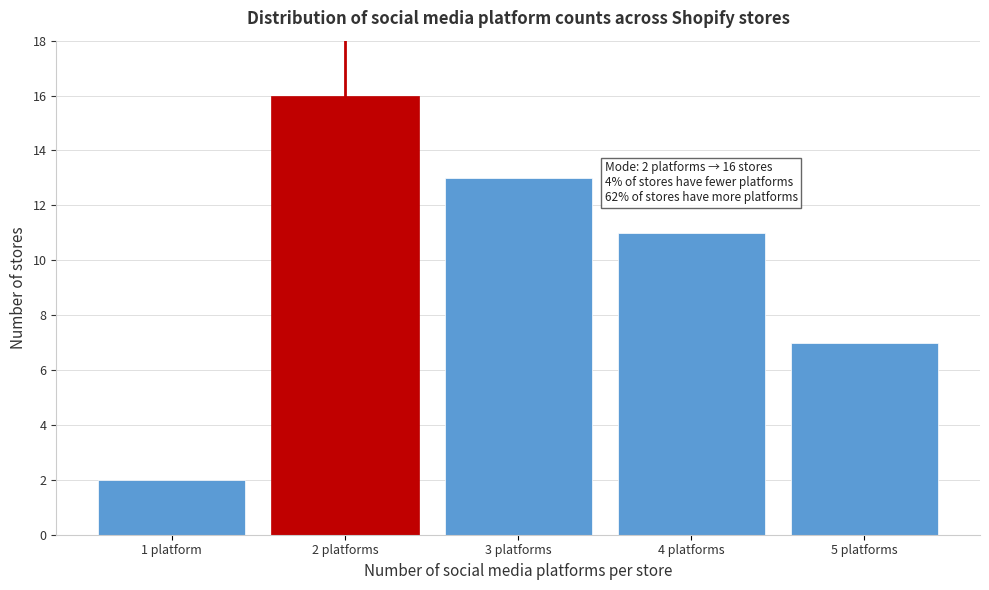

Reading left to right, what are all the values shown in this chart?

1 platform=2	2 platforms=16	3 platforms=13	4 platforms=11	5 platforms=7